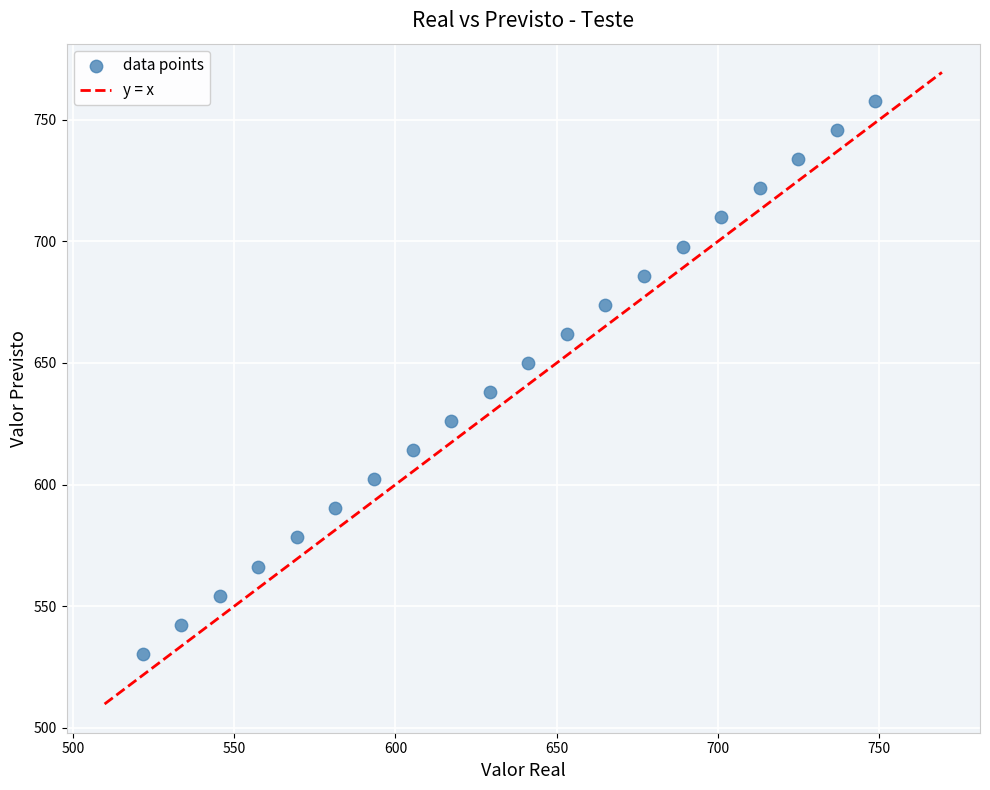

What is the range of X values (max minus min)?

227.1